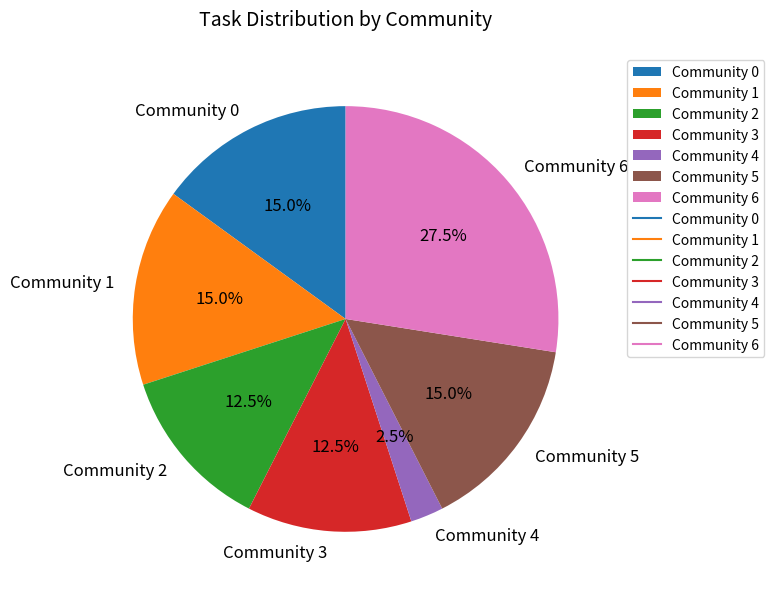

What is the largest slice in the pie chart?

Community 6